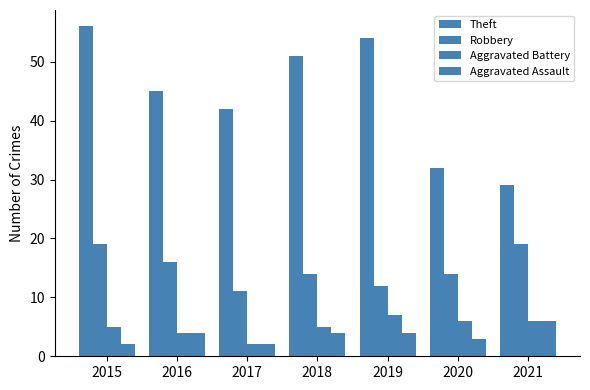

How many groups of bars are there?

7